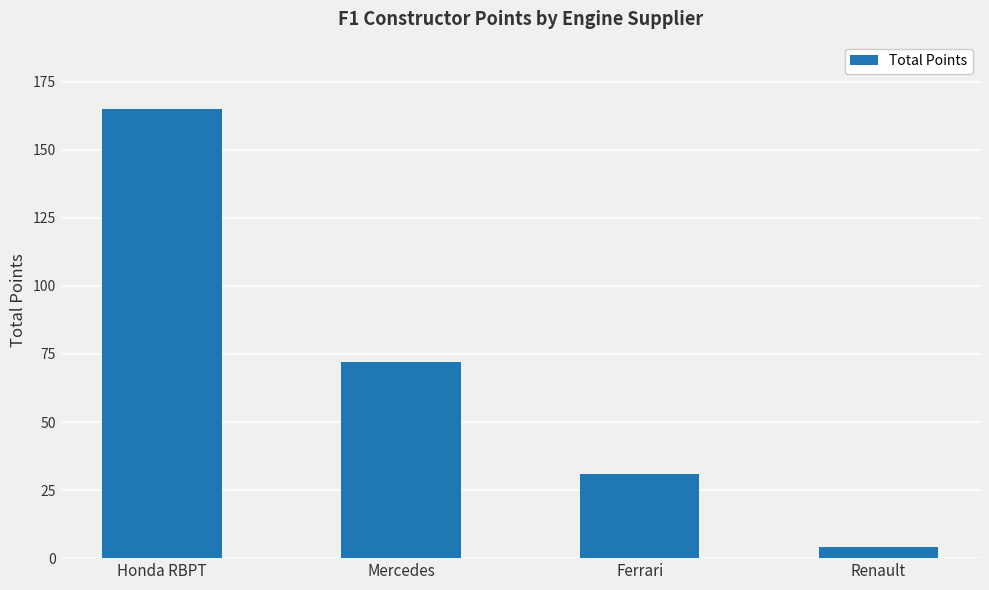

Count the values in the range 31 to 165.

3